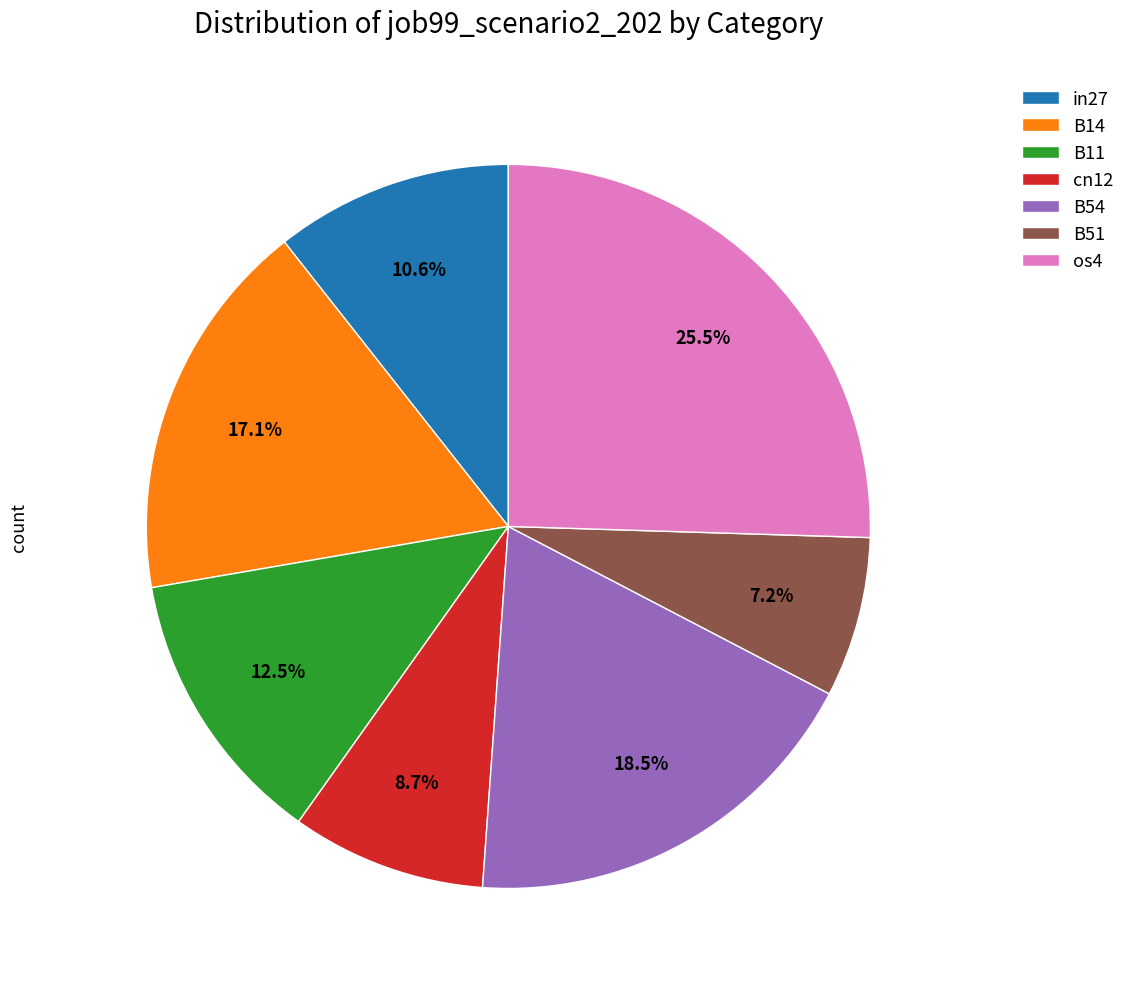

Count the number of slices in the pie.

7